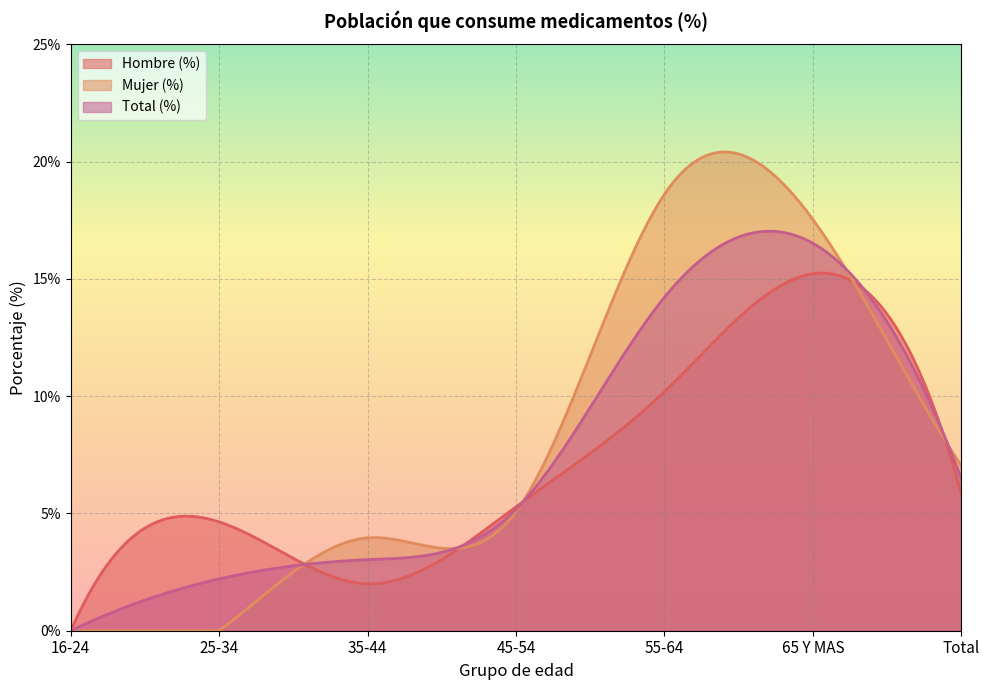

What is the total value across all series at 35-44?

9.0